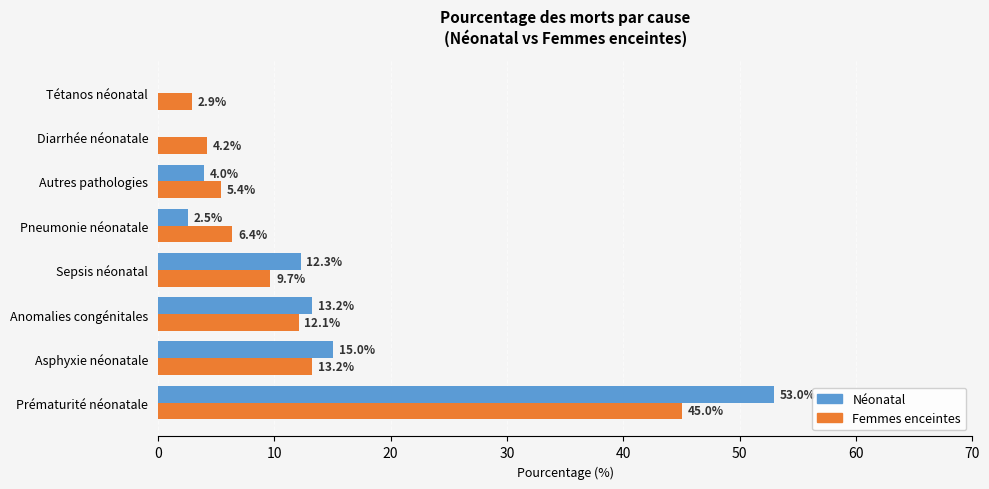

The Femmes enceintes series shows 13.2 at Asphyxie néonatale. True or false?

True